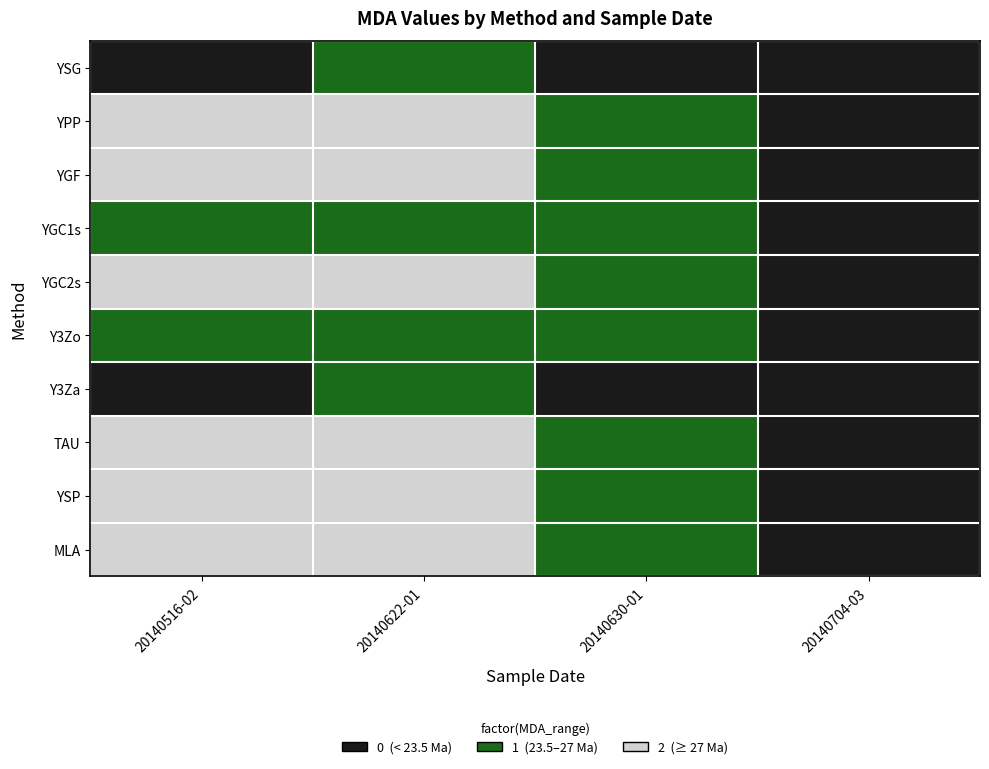

What is the spread (max minus min) of values at 20140622-01?

2.9